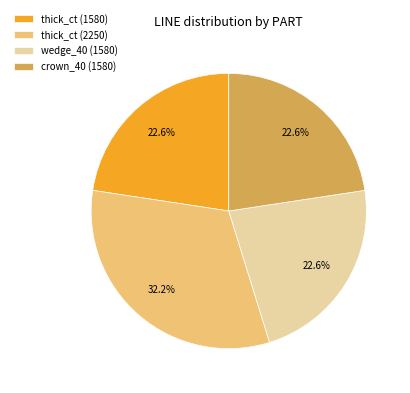

What percentage do crown_40 (1580) and wedge_40 (1580) together represent?

45.2%